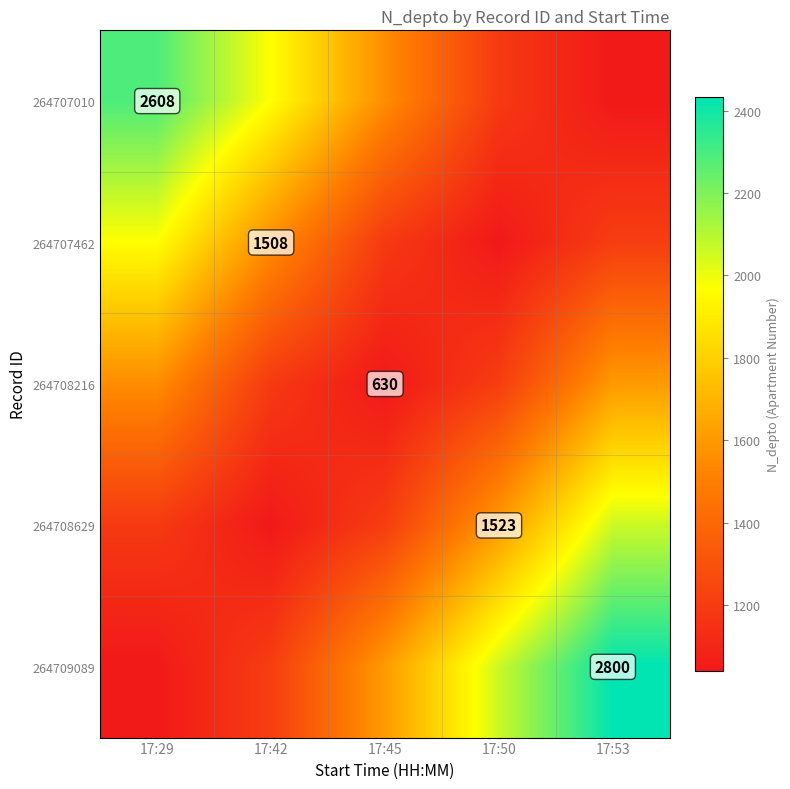

At which label does 264708629 reach its peak?

17:53